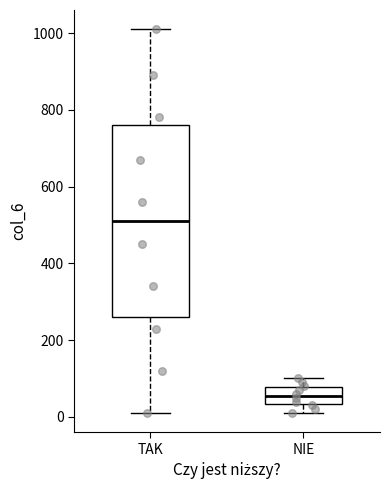

Which box's median line is the lowest?

NIE